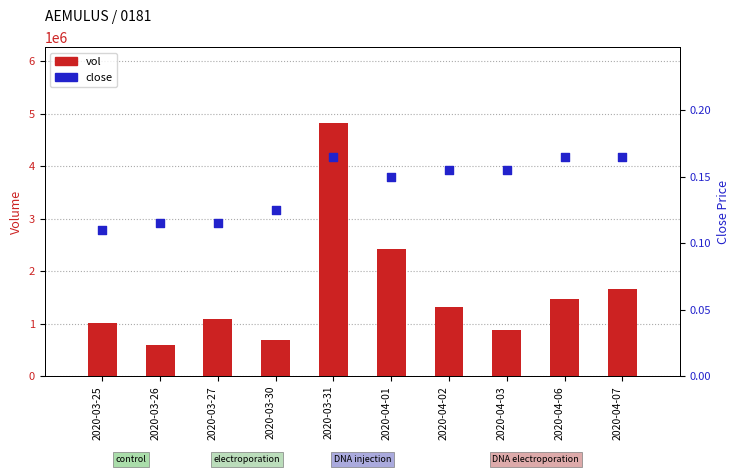

What is the total value across all series at 2020-04-07?

1656400.2